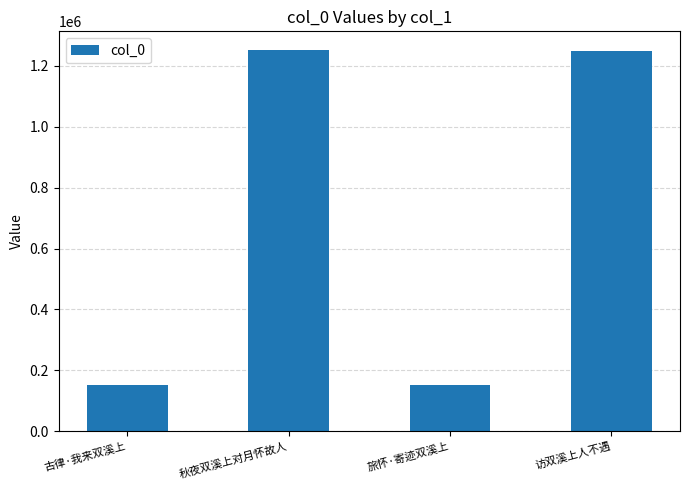

What is the minimum value shown in the chart?

150938